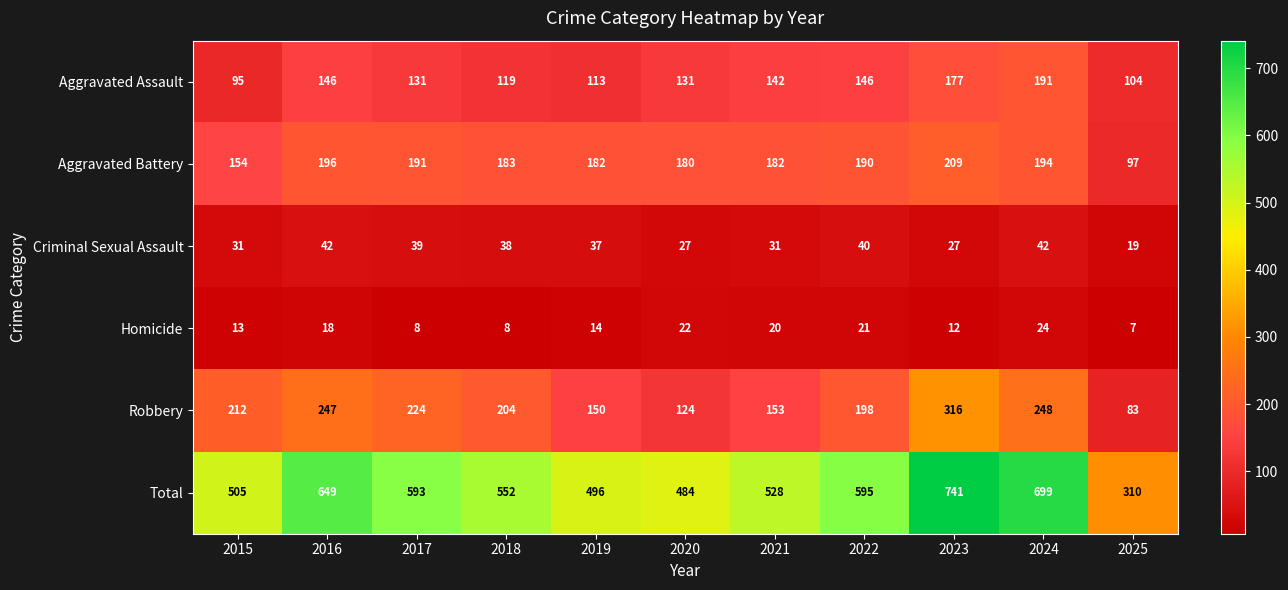

Is it true that Aggravated Battery equals 111 at 2022?

False